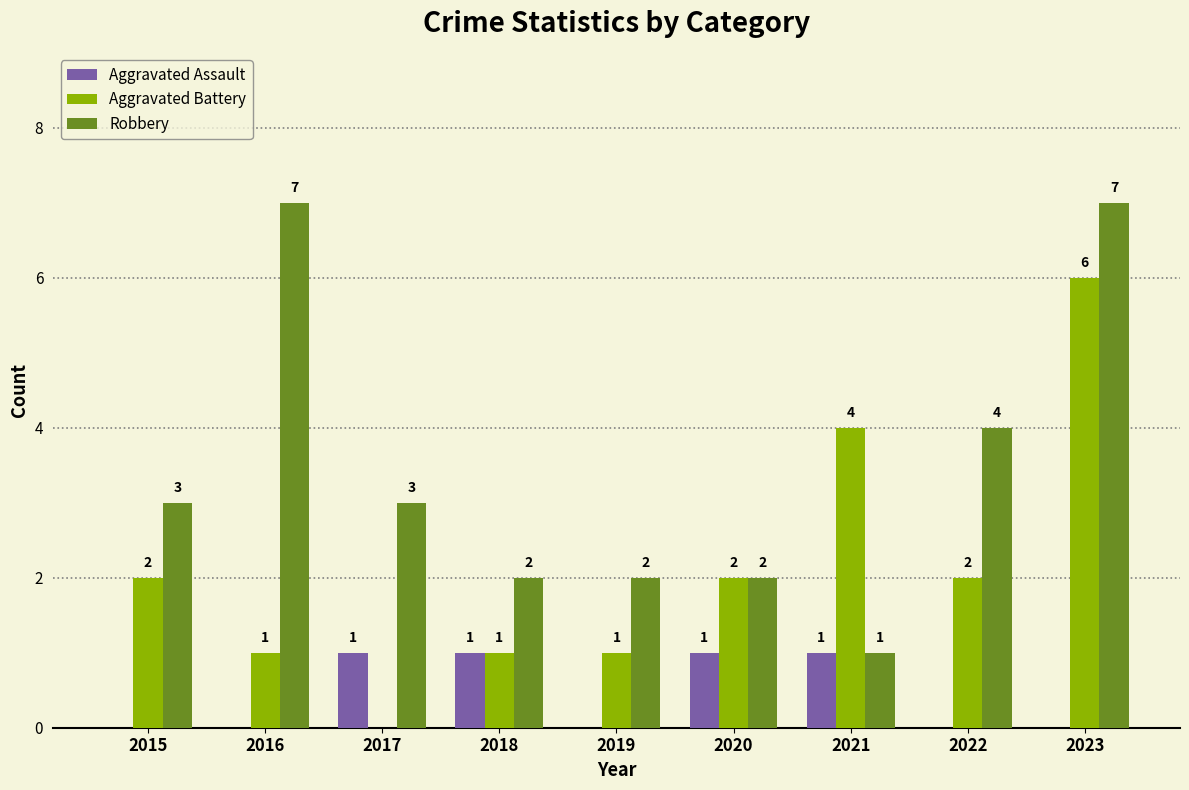

Reading left to right, list all the values displayed in this chart.

Aggravated Assault: 2015=0	2016=0	2017=1	2018=1	2019=0	2020=1	2021=1	2022=0	2023=0
Aggravated Battery: 2015=2	2016=1	2017=0	2018=1	2019=1	2020=2	2021=4	2022=2	2023=6
Robbery: 2015=3	2016=7	2017=3	2018=2	2019=2	2020=2	2021=1	2022=4	2023=7